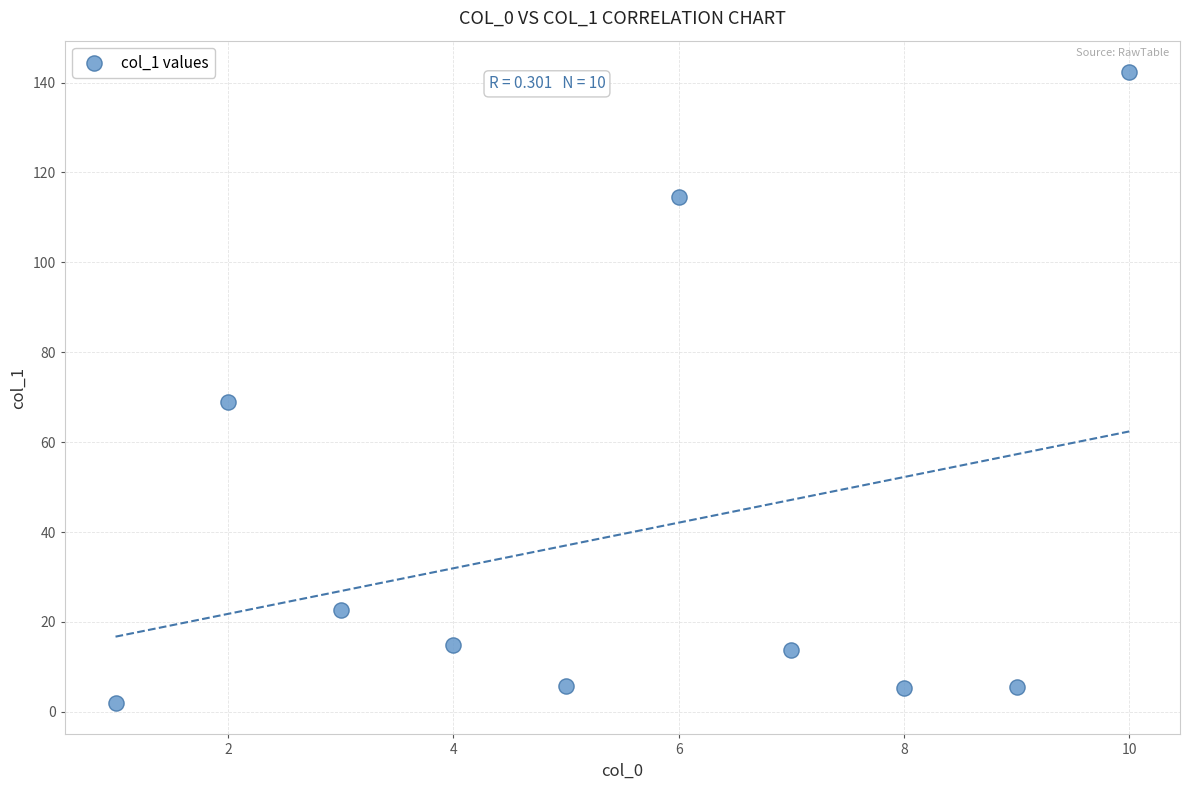

What is the average Y value?

39.6